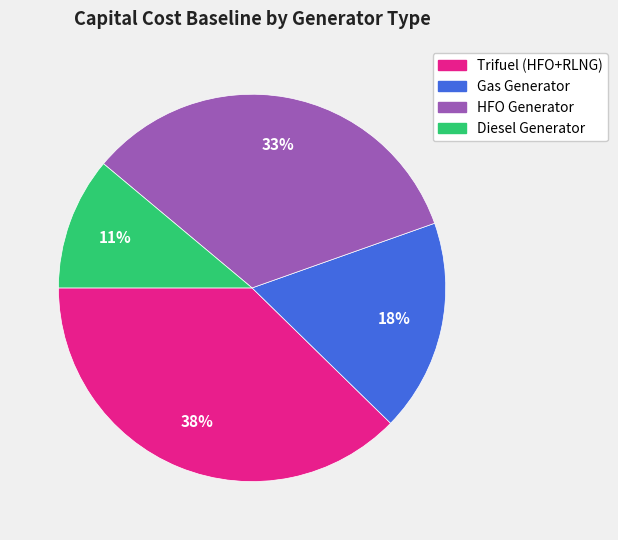

Is there a majority slice in this chart?

No